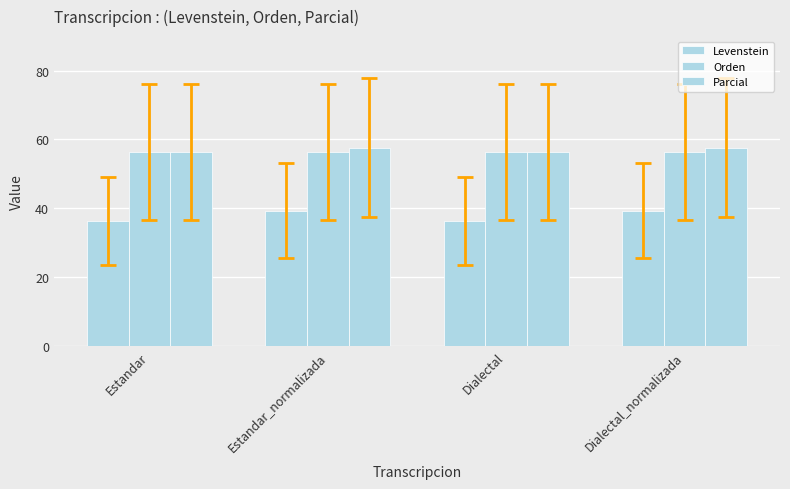

List the labels in order of Orden value, smallest first.

Estandar, Estandar_normalizada, Dialectal, Dialectal_normalizada